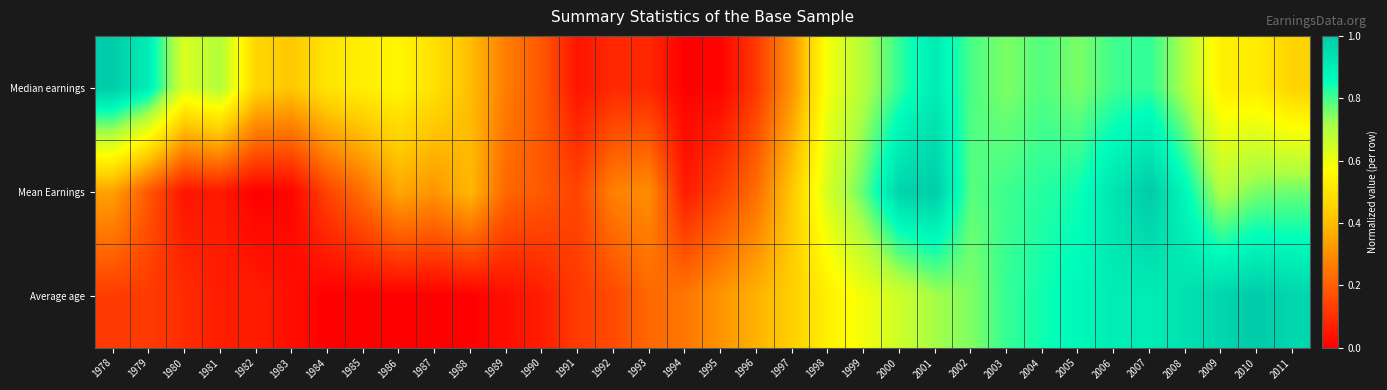

Reading left to right, what are all the values shown in this chart?

Median earnings: 1978=1.0	1979=0.9	1980=0.6	1981=0.7	1982=0.5	1983=0.4	1984=0.5	1985=0.5	1986=0.5	1987=0.5	1988=0.4	1989=0.3	1990=0.2	1991=0.0	1992=0.1	1993=0.1	1994=0.0	1995=0.0	1996=0.1	1997=0.3	1998=0.6	1999=0.7	2000=0.8	2001=0.9	2002=0.8	2003=0.8	2004=0.8	2005=0.8	2006=0.8	2007=0.8	2008=0.7	2009=0.5	2010=0.5	2011=0.4
Mean Earnings: 1978=0.3	1979=0.2	1980=0.0	1981=0.1	1982=0.0	1983=0.0	1984=0.1	1985=0.2	1986=0.3	1987=0.3	1988=0.4	1989=0.2	1990=0.2	1991=0.1	1992=0.3	1993=0.3	1994=0.1	1995=0.1	1996=0.2	1997=0.4	1998=0.6	1999=0.8	2000=1.0	2001=1.0	2002=0.8	2003=0.8	2004=0.8	2005=0.8	2006=0.9	2007=1.0	2008=0.9	2009=0.7	2010=0.8	2011=0.8
Average age: 1978=0.1	1979=0.1	1980=0.1	1981=0.1	1982=0.1	1983=0.0	1984=0.0	1985=0.0	1986=0.0	1987=0.0	1988=0.0	1989=0.0	1990=0.1	1991=0.1	1992=0.2	1993=0.2	1994=0.3	1995=0.3	1996=0.4	1997=0.4	1998=0.5	1999=0.6	2000=0.7	2001=0.7	2002=0.7	2003=0.8	2004=0.8	2005=0.9	2006=0.9	2007=0.9	2008=0.9	2009=1.0	2010=1.0	2011=1.0